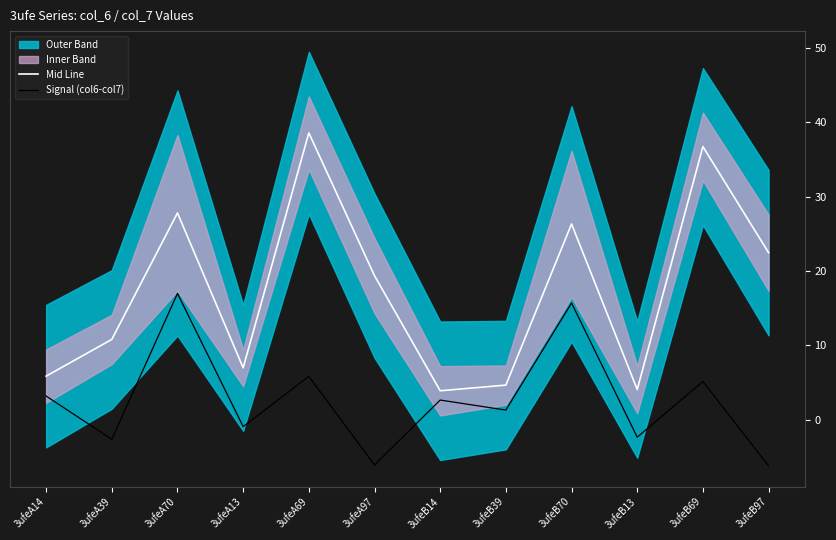

What position from the left is 3ufeA97?

6